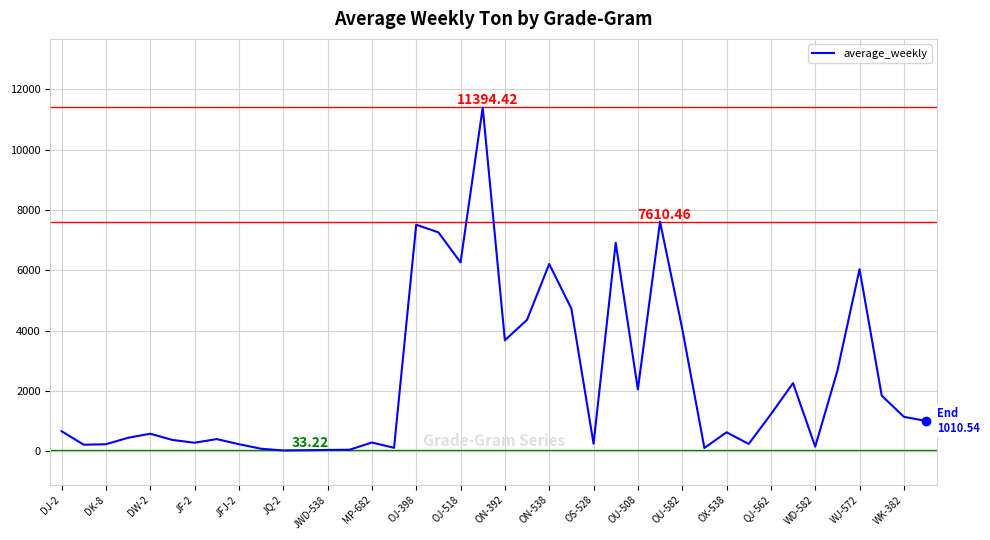

What is the smallest value displayed?

33.2